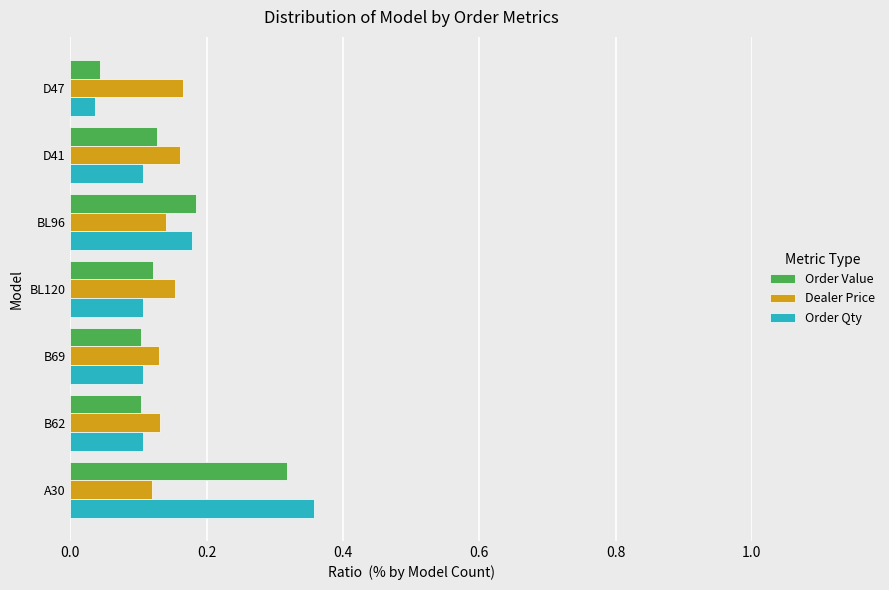

Count the Order Value values in the range 0 to 1.

7